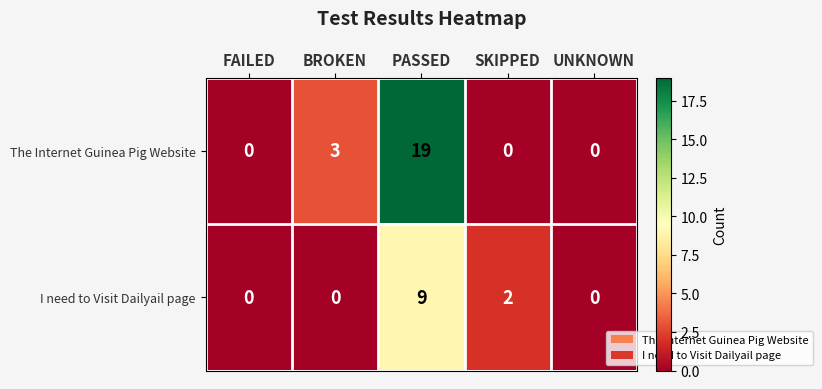

Rank the series by their maximum value, from highest to lowest.

The Internet Guinea Pig Website, I need to Visit Dailyail page